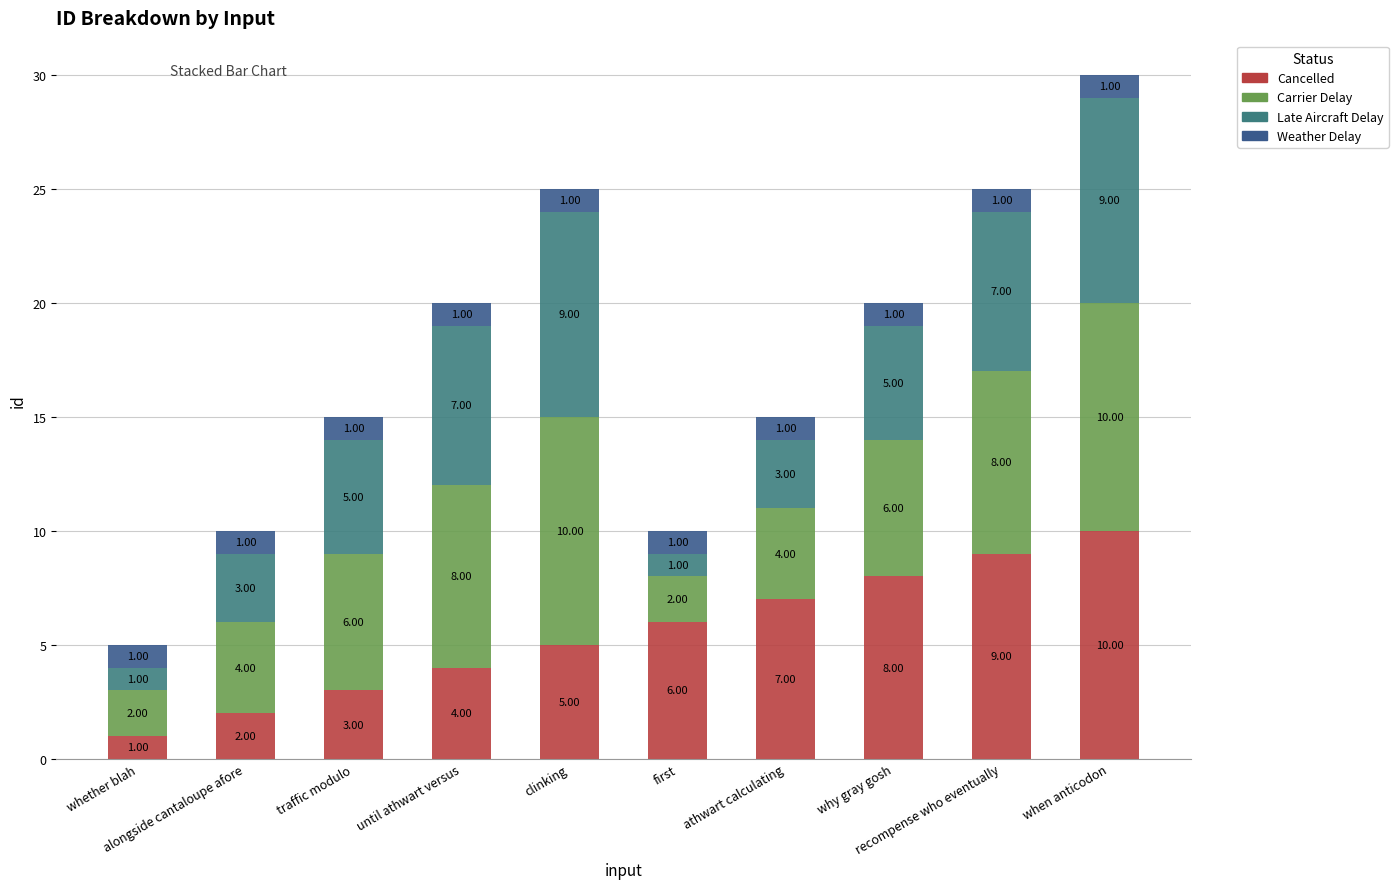

How many Late Aircraft Delay values are between 3 and 7?

6